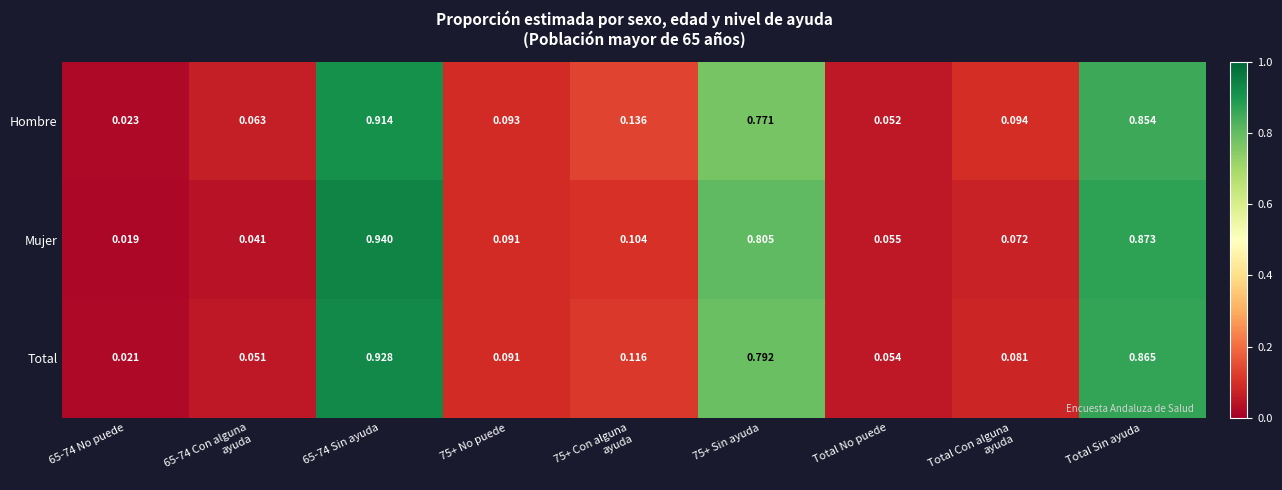

Which series changed the most between 75+ No puede and Total Sin ayuda?

Mujer